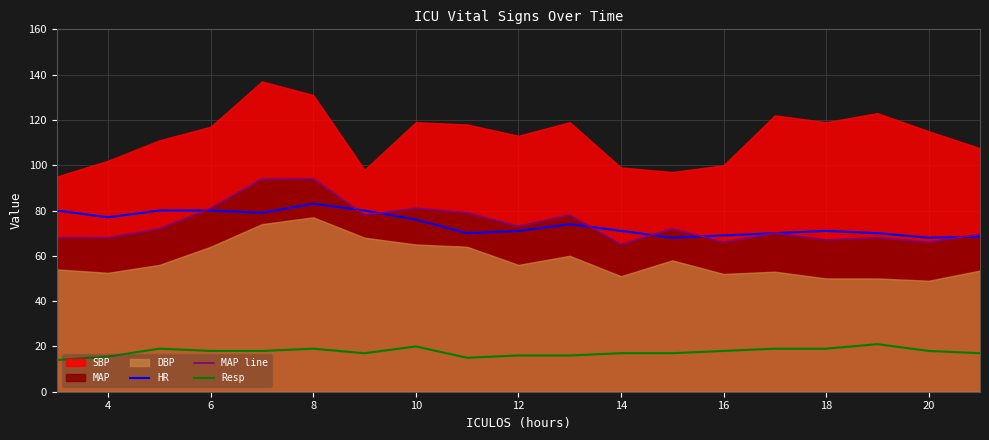

Is the value of Resp at 20 greater than the value of HR at 12?

No